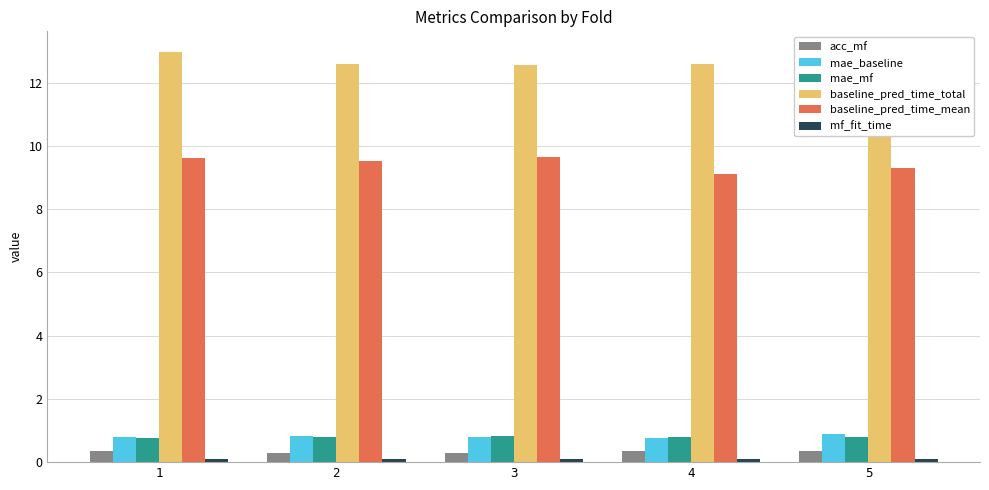

Reading right to left, transcribe all the data shown in this chart.

acc_mf: 5=0.4	4=0.3	3=0.3	2=0.3	1=0.3
mae_baseline: 5=0.9	4=0.8	3=0.8	2=0.8	1=0.8
mae_mf: 5=0.8	4=0.8	3=0.8	2=0.8	1=0.8
baseline_pred_time_total: 5=12.3	4=12.6	3=12.5	2=12.6	1=13.0
baseline_pred_time_mean: 5=9.3	4=9.1	3=9.7	2=9.5	1=9.6
mf_fit_time: 5=0.1	4=0.1	3=0.1	2=0.1	1=0.1